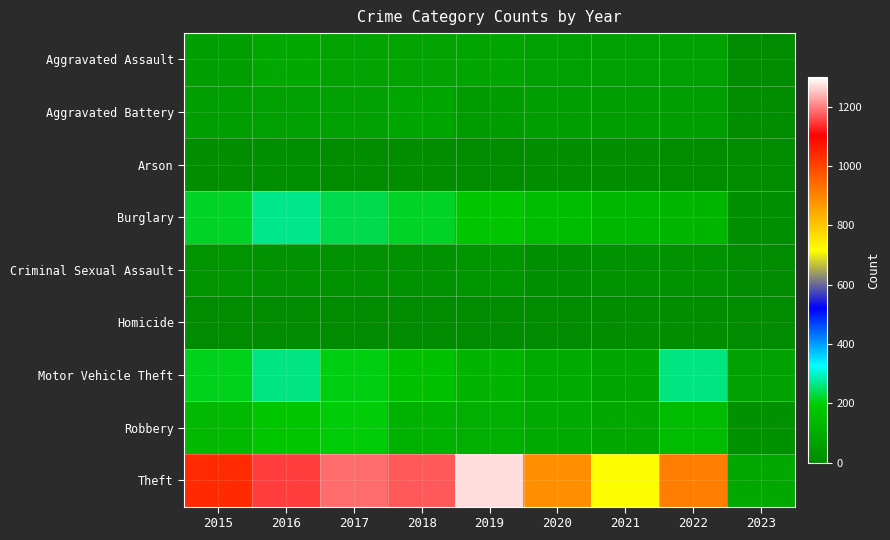

What is the greatest value displayed?

1272